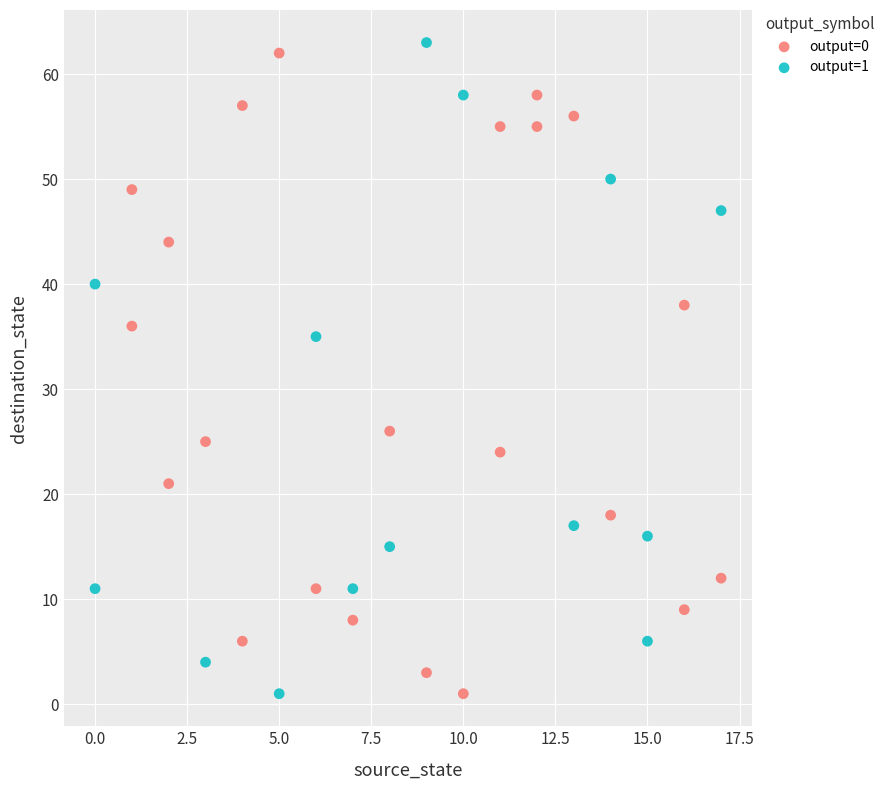

What are all the series names shown in the legend?

output=0, output=1